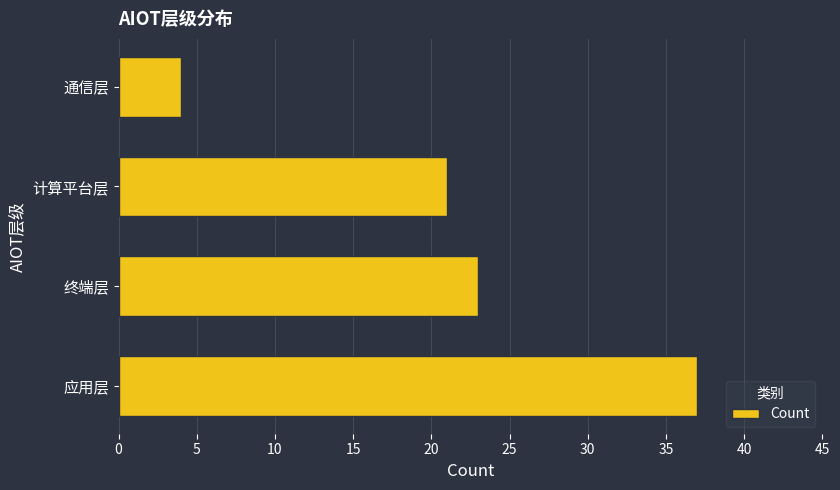

What is the sum of all values?

85